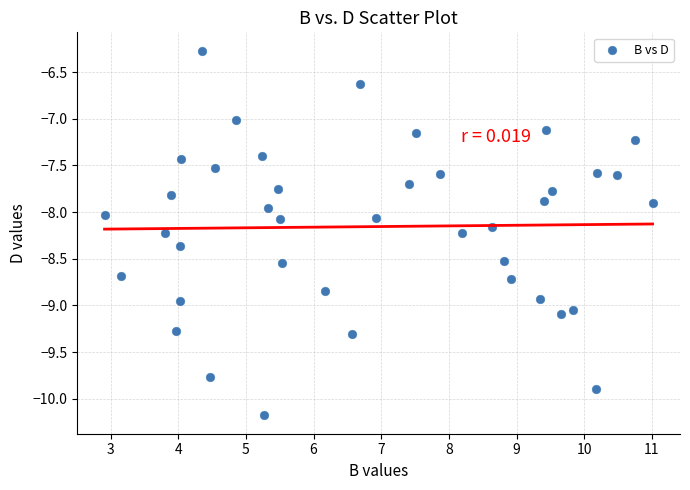

What is the range of X values (max minus min)?

8.1